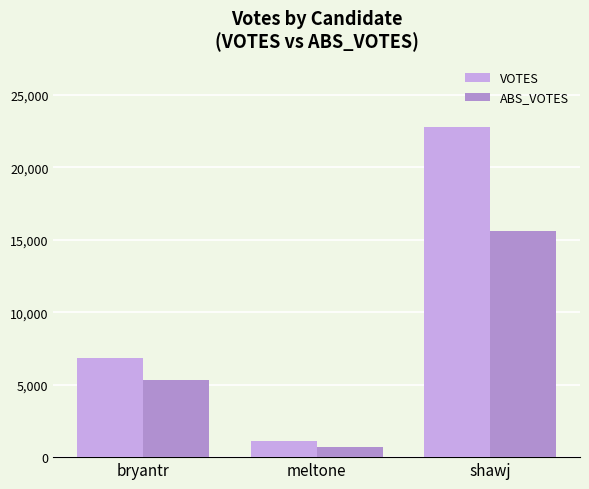

Count the ABS_VOTES values in the range 684 to 15643.

3